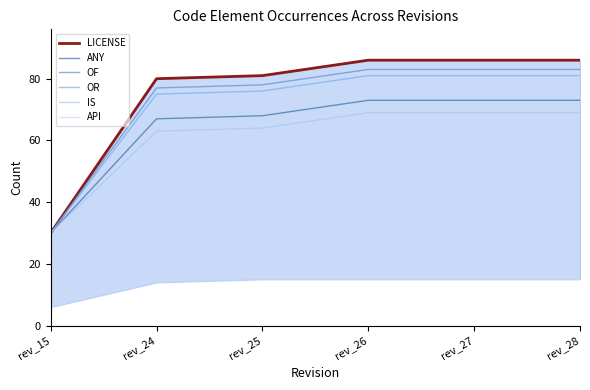

What is the difference between the maximum and minimum values in the OF series?

53